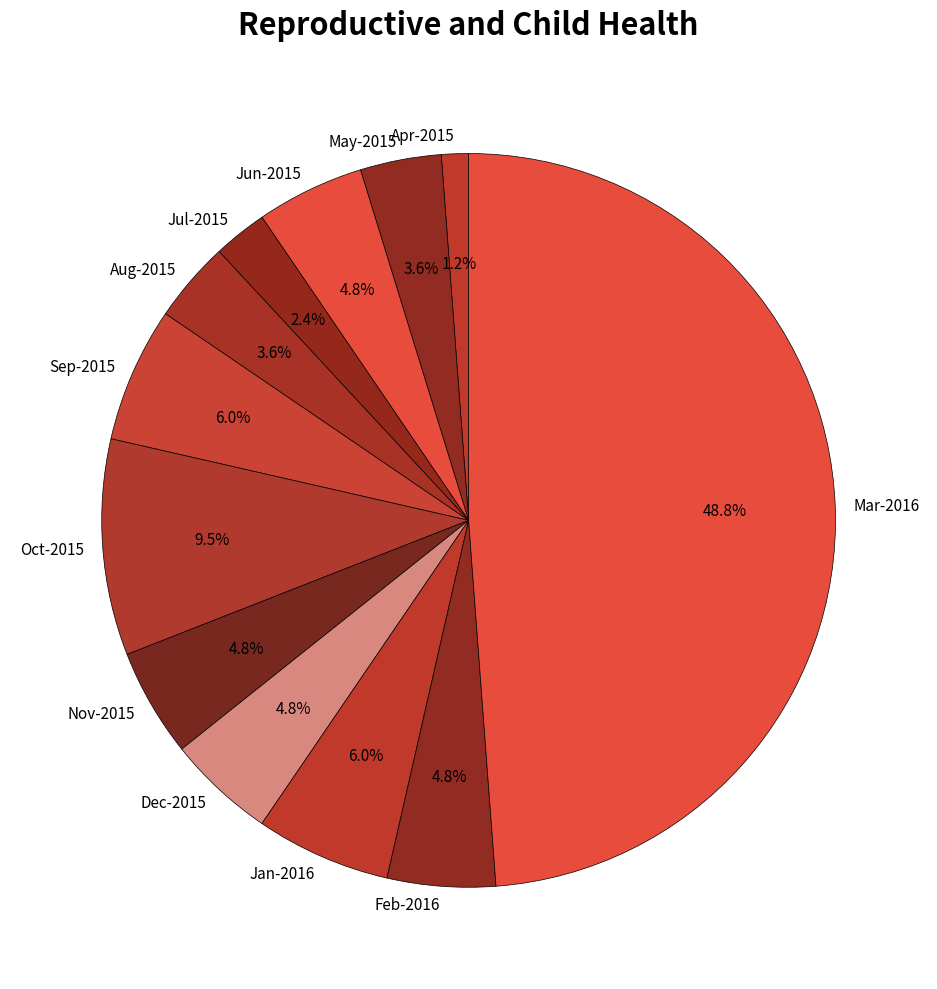

How many segments does this pie chart have?

12